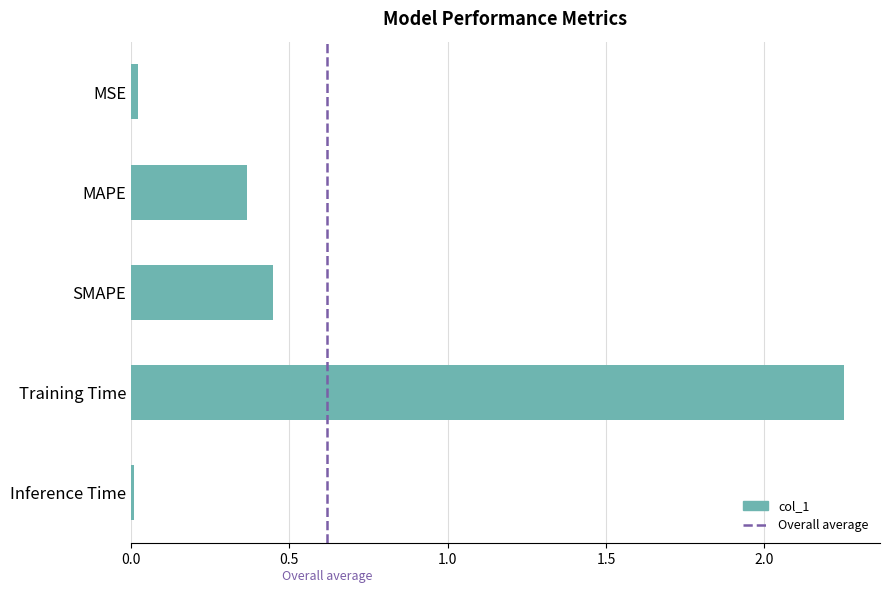

Which has a higher value, Training Time or SMAPE?

Training Time